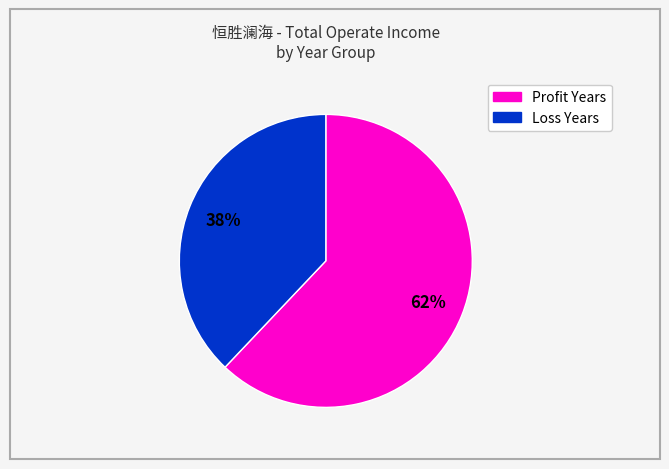

Count the number of slices in the pie.

2